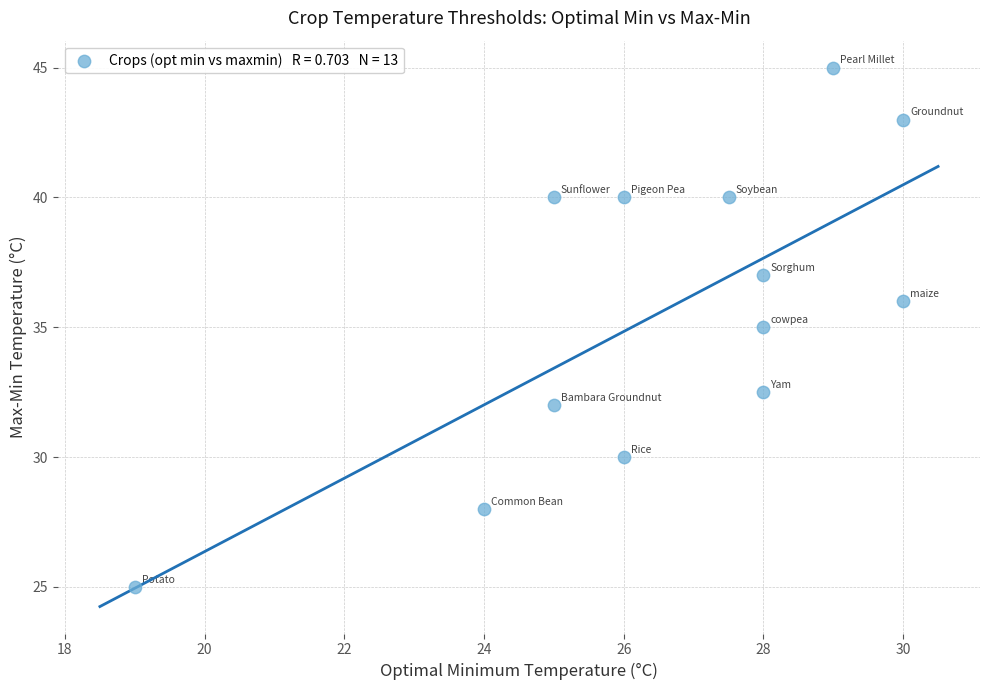

What is the range of Y values (max minus min)?

20.0